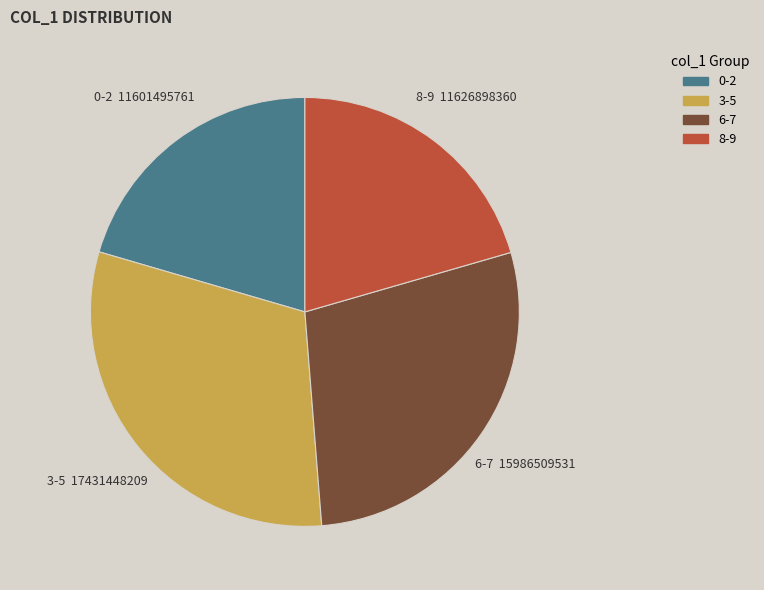

Is there any slice that represents more than half of the pie?

No